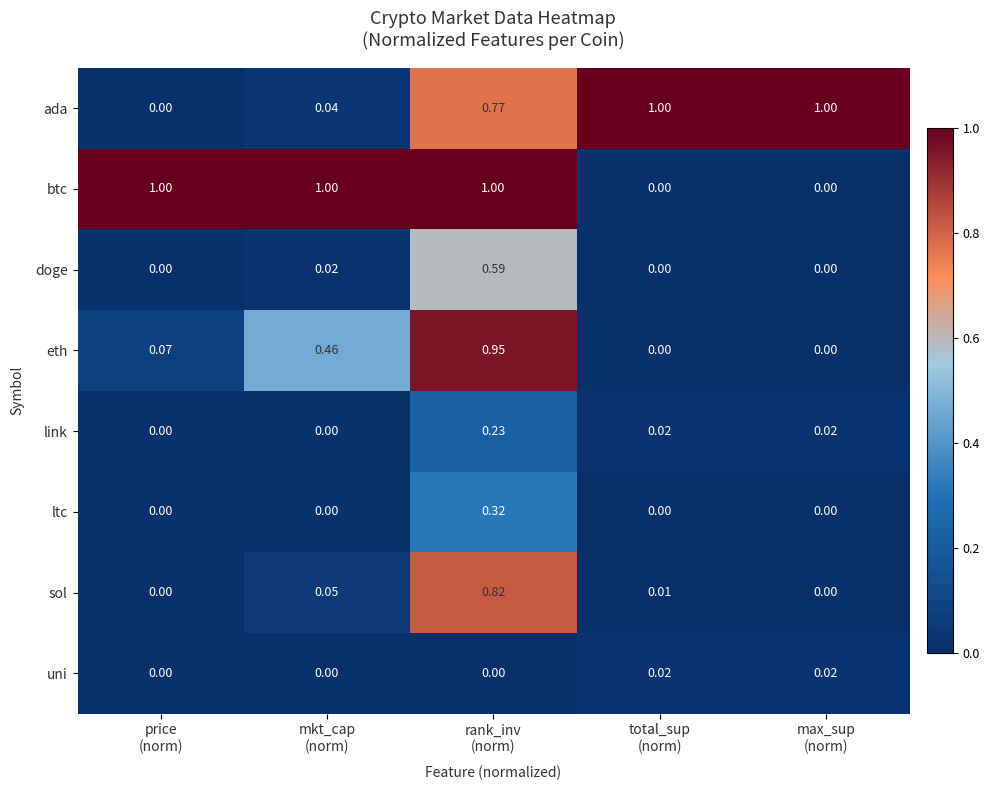

Which series has the largest total across all categories?

btc